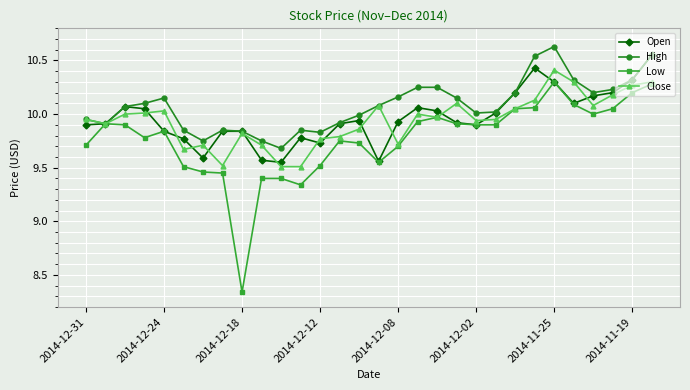

How many series are shown in this chart?

4